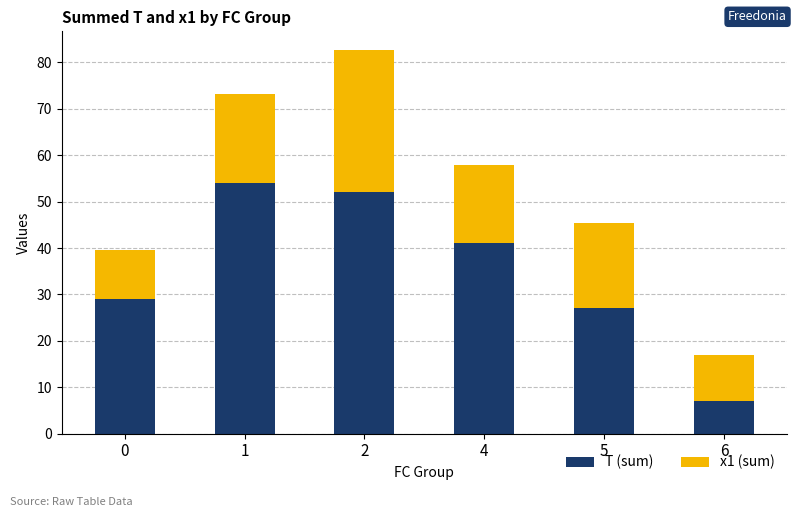

Is it true that T (sum) equals 27.0 at 5?

True